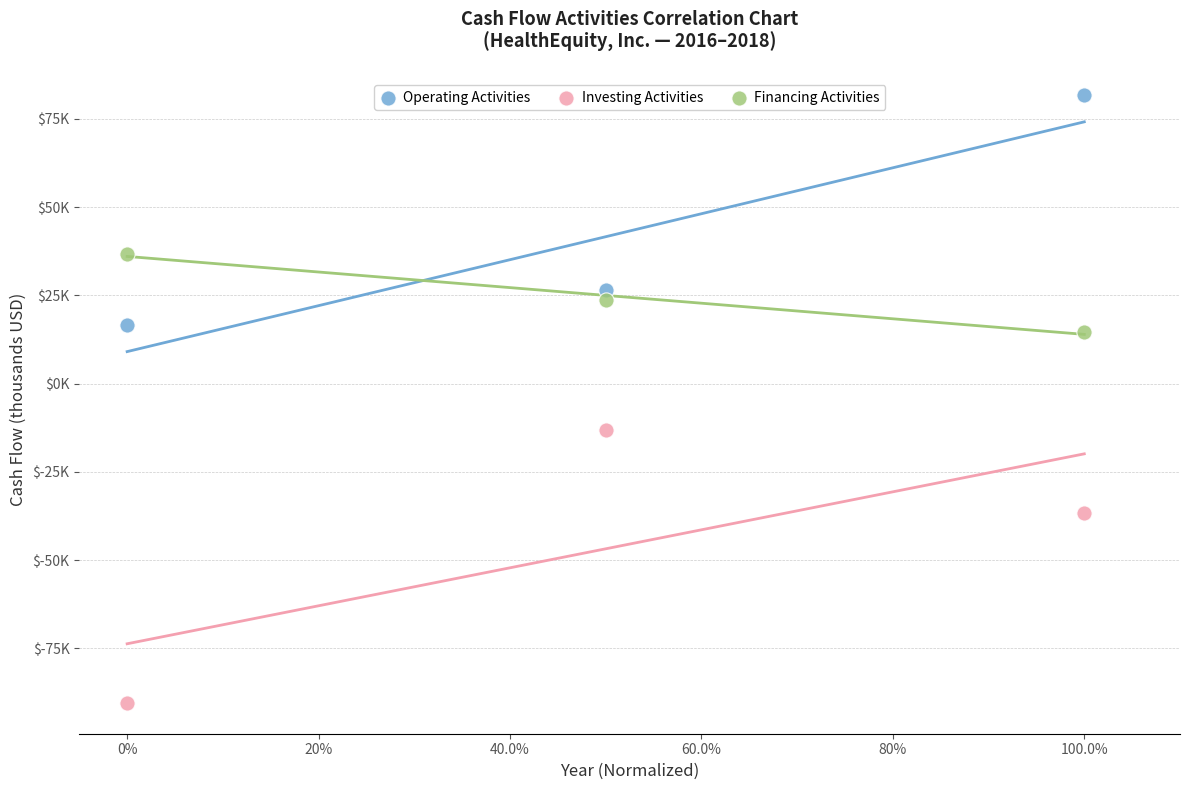

What are all the series names shown in the legend?

Operating Activities, Investing Activities, Financing Activities